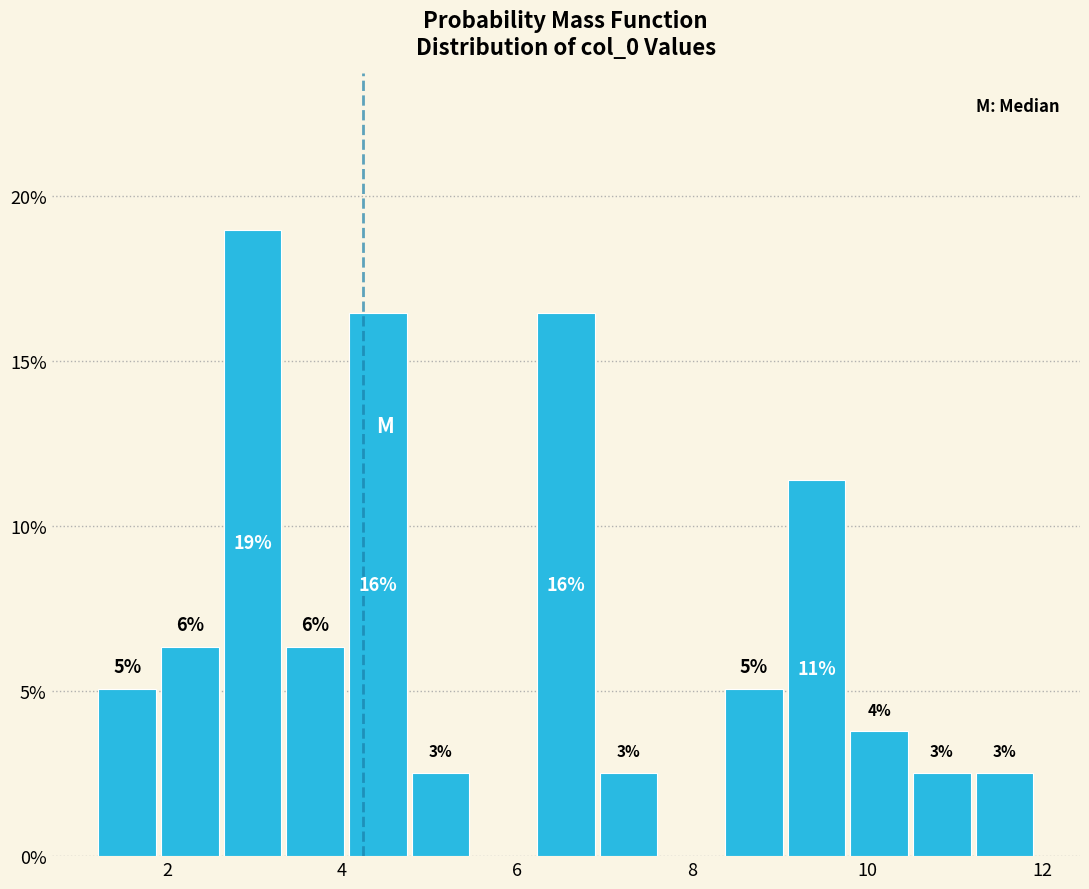

Around what value on the x-axis is the tallest bar? Give the approximate position of its centre, as read against the axis.

3.0